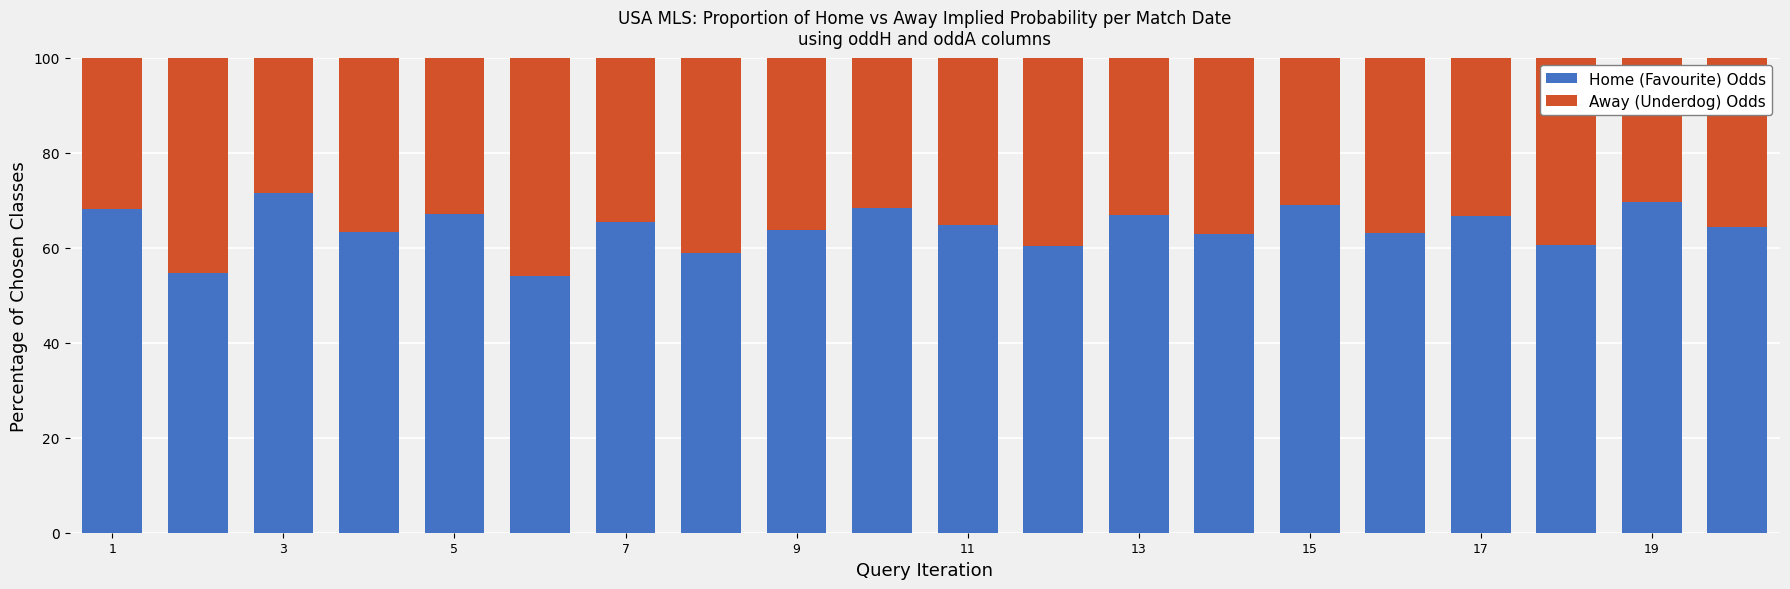

What is the average value of the Home (Favourite) Odds series?

64.2